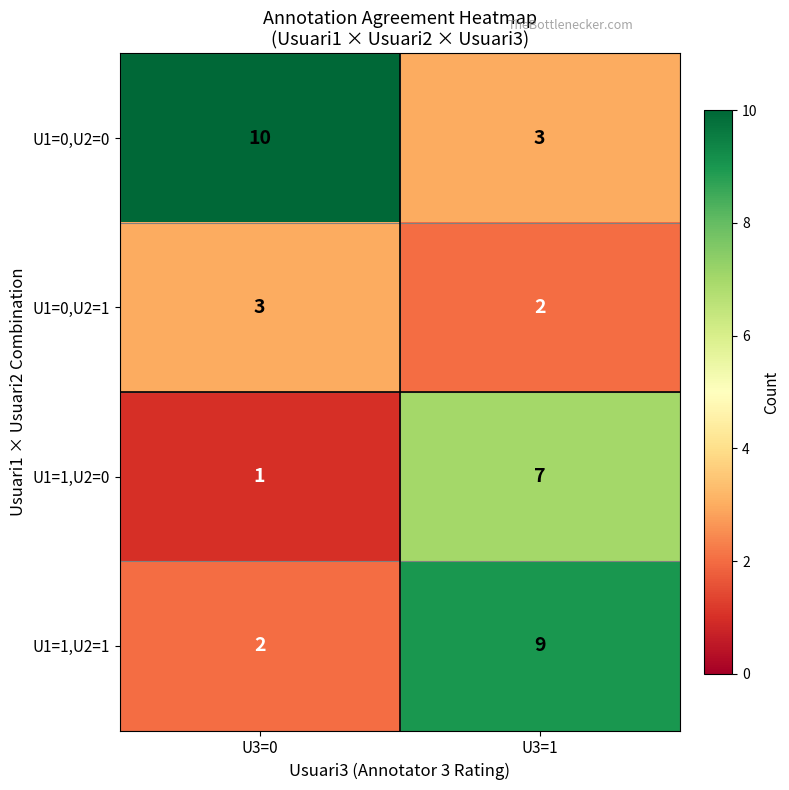

Is it true that U1=0,U2=0 equals 2 at U3=1?

False